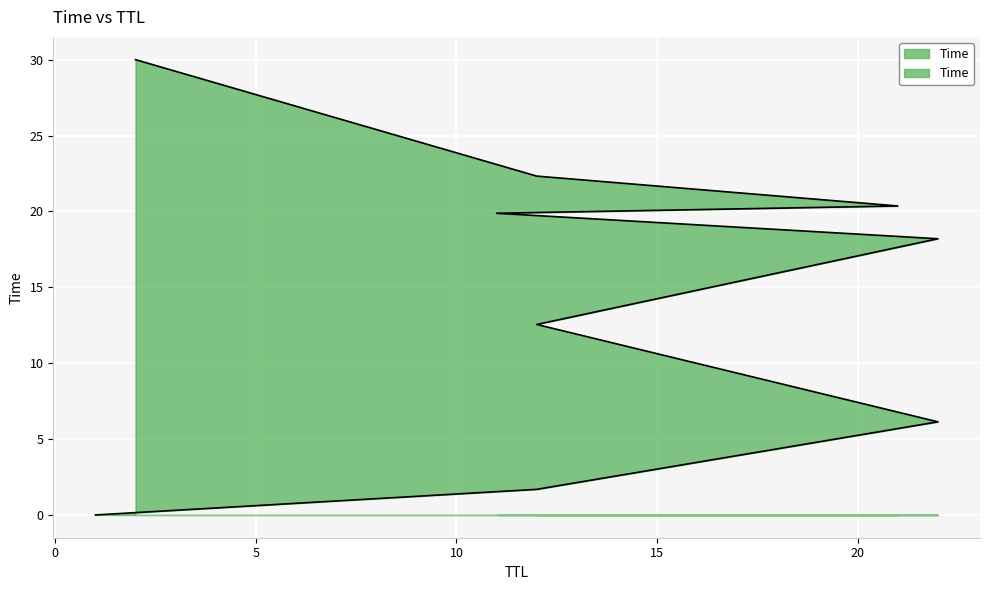

How many data points are less than 18?

4